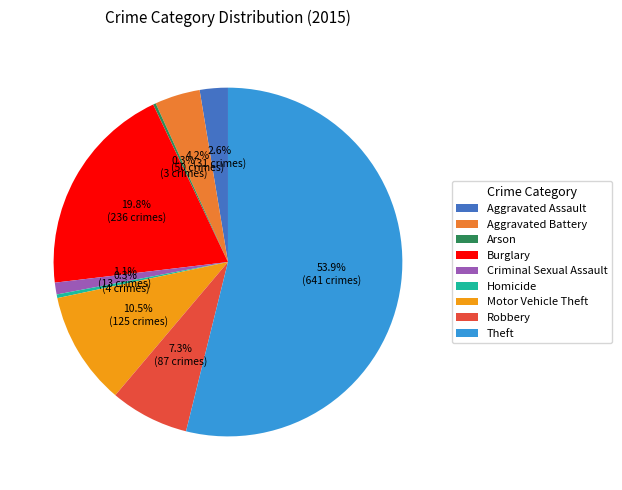

Which slice is the largest?

Theft